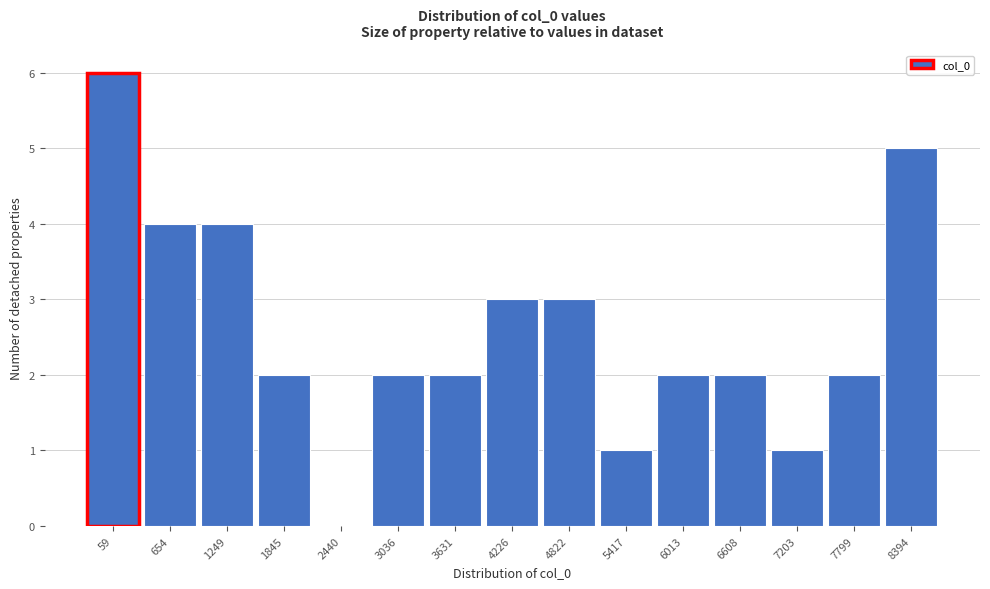

Reading left to right, extract all data points from this chart.

59=6	654=4	1249=4	1845=2	2440=0	3036=2	3631=2	4226=3	4822=3	5417=1	6013=2	6608=2	7203=1	7799=2	8394=5